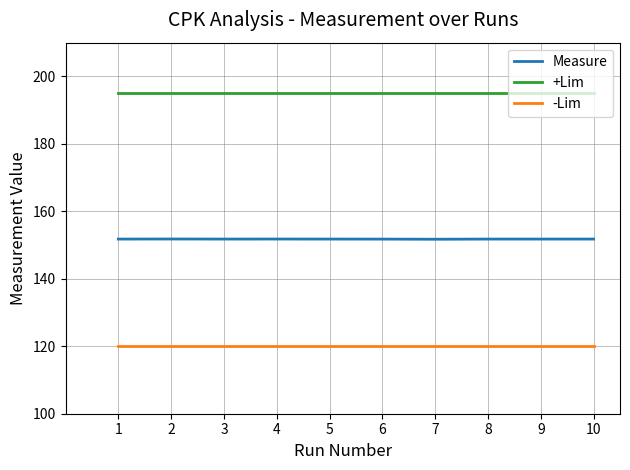

True or false: -Lim and Measure cross at least once.

False